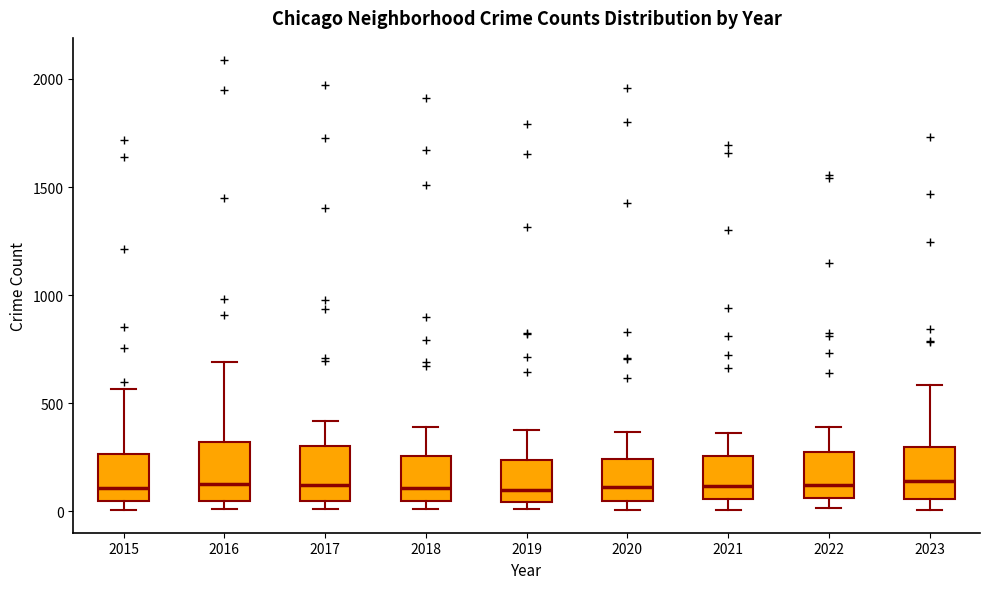

Reading left to right, read every box against the y-axis: the position of its median line, the range the box covers, and the ends of its whiskers. The values are not printed on the chart, so give them approximately, as read against the axis.

2015: median 100, box 50 to 250, whiskers 0 to 550
2016: median 150, box 50 to 300, whiskers 0 to 700
2017: median 100, box 50 to 300, whiskers 0 to 400
2018: median 100, box 50 to 250, whiskers 0 to 400
2019: median 100, box 50 to 250, whiskers 0 to 400
2020: median 100, box 50 to 250, whiskers 0 to 350
2021: median 100, box 50 to 250, whiskers 0 to 350
2022: median 100, box 50 to 250, whiskers 0 to 400
2023: median 150, box 50 to 300, whiskers 0 to 600